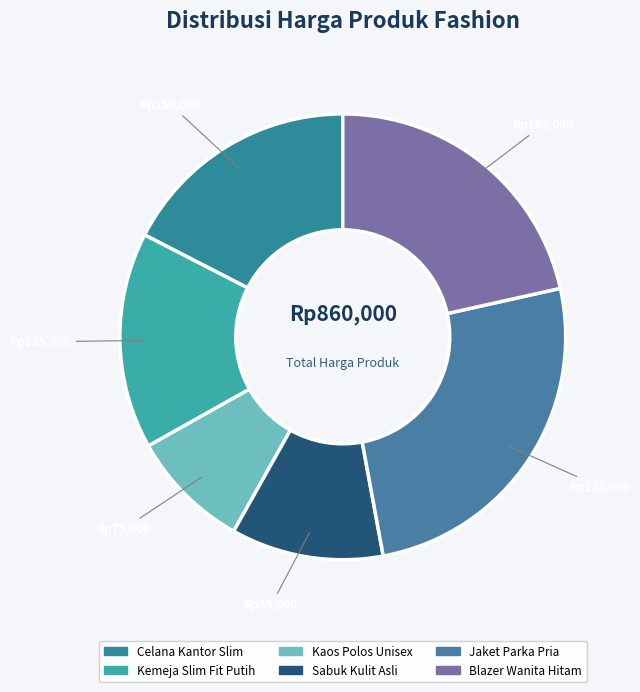

What percentage do Celana Kantor Slim and Kemeja Slim Fit Putih together represent?

33.1%